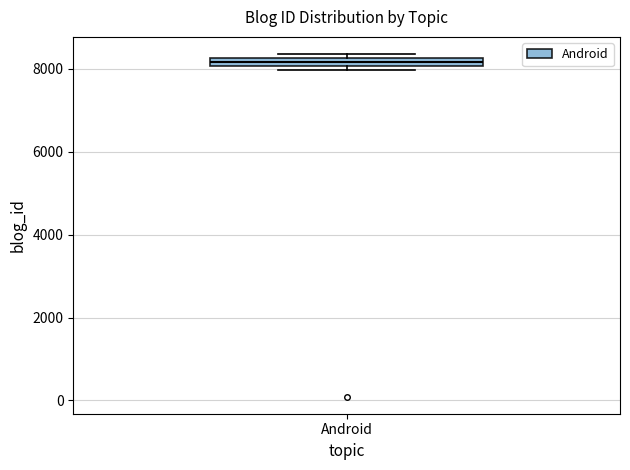

Where is the upper edge of the box for Android on the y-axis? The values are not printed on the chart, so give them approximately, as read against the axis.

8200